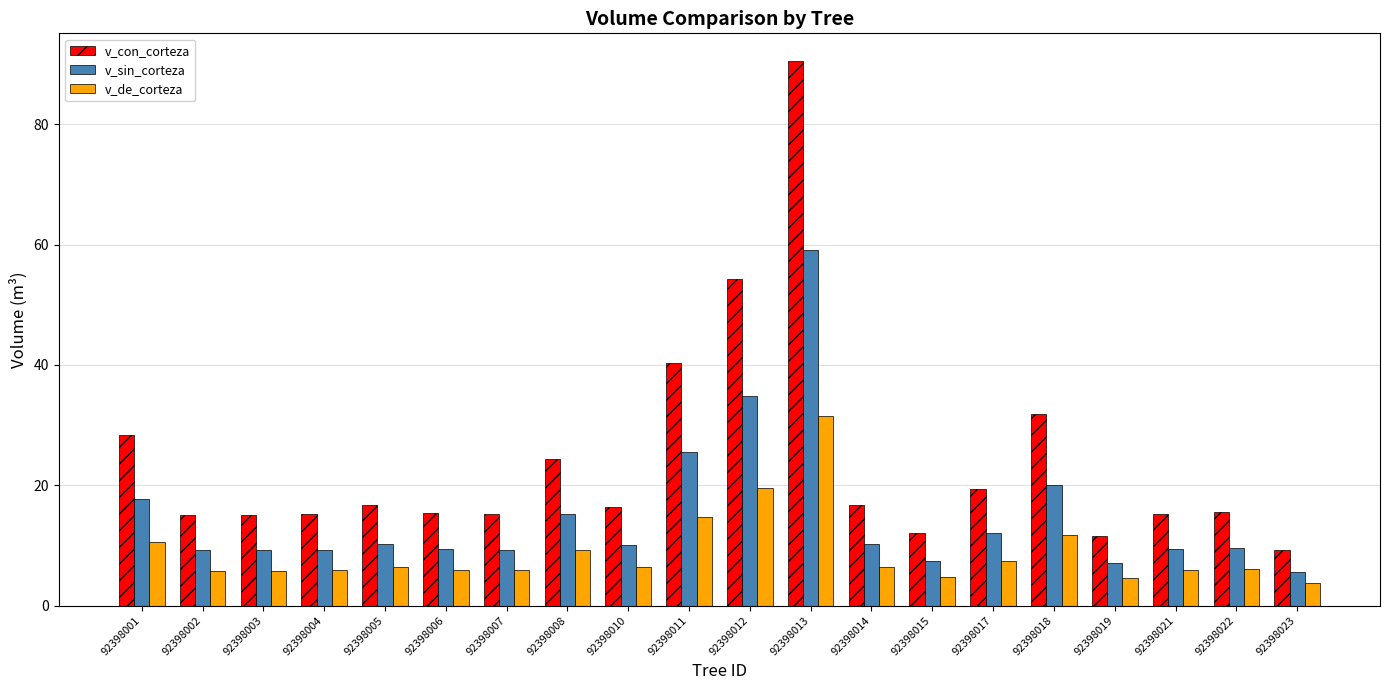

Is it true that v_sin_corteza equals 9.6 at 92398022?

True